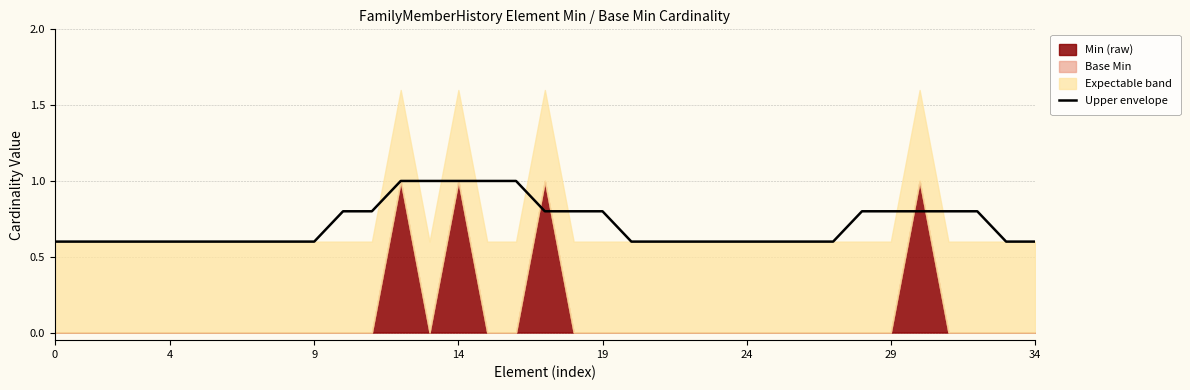

What is the difference between the maximum and minimum values?

0.4